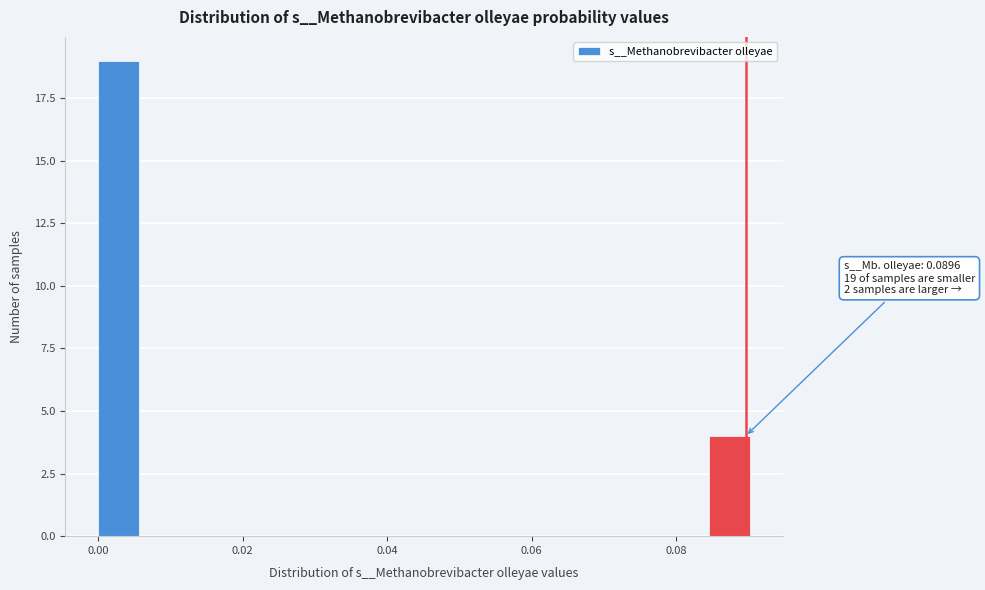

Around what value on the x-axis is the tallest bar? Give the approximate position of its centre, as read against the axis.

0.002